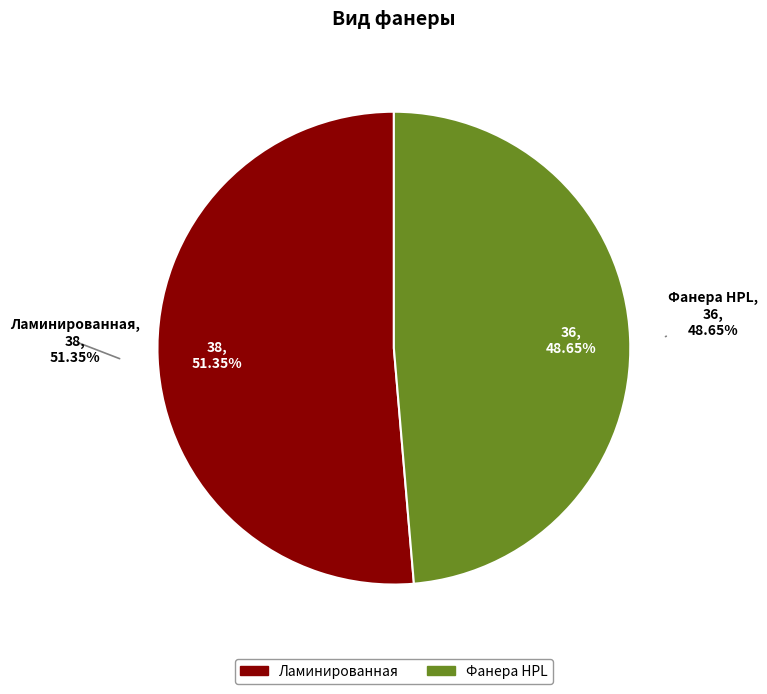

Which category has the smallest portion of the pie?

Фанера HPL